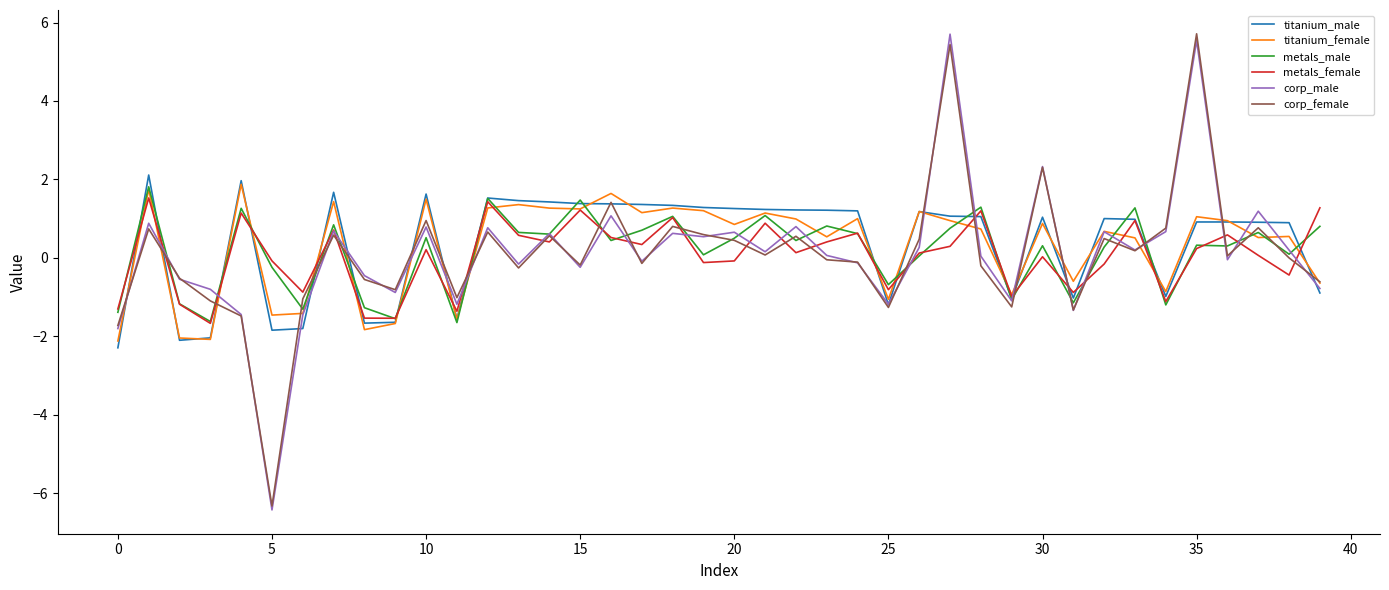

What is the greatest value displayed?

5.7